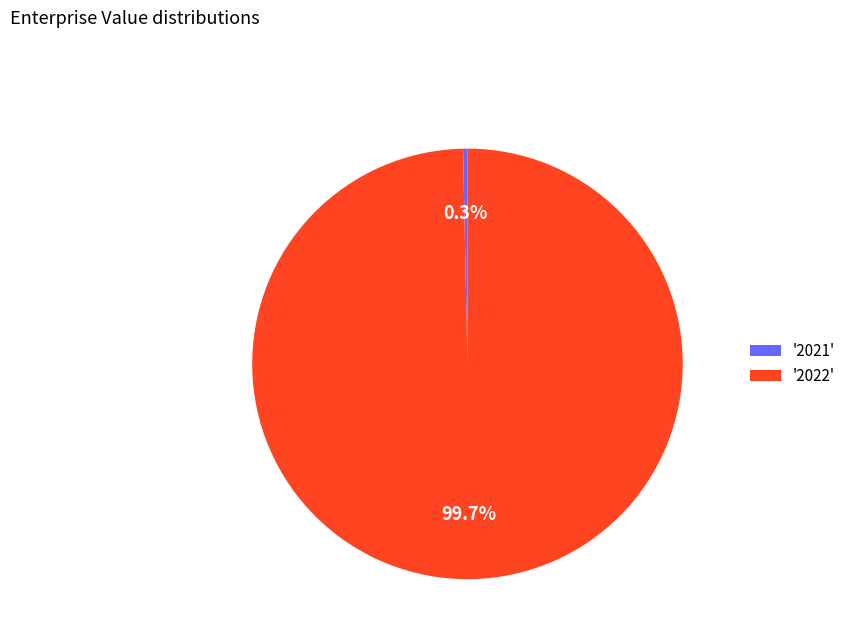

Approximately how many times larger is the value at '2022' compared to '2021'?

307.1